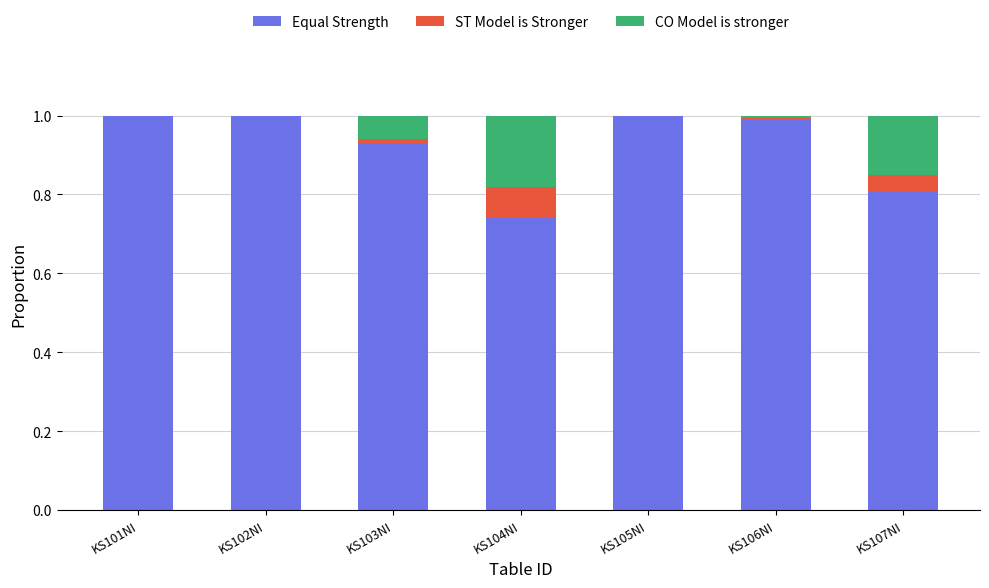

What is the highest value of the Equal Strength series?

1.0